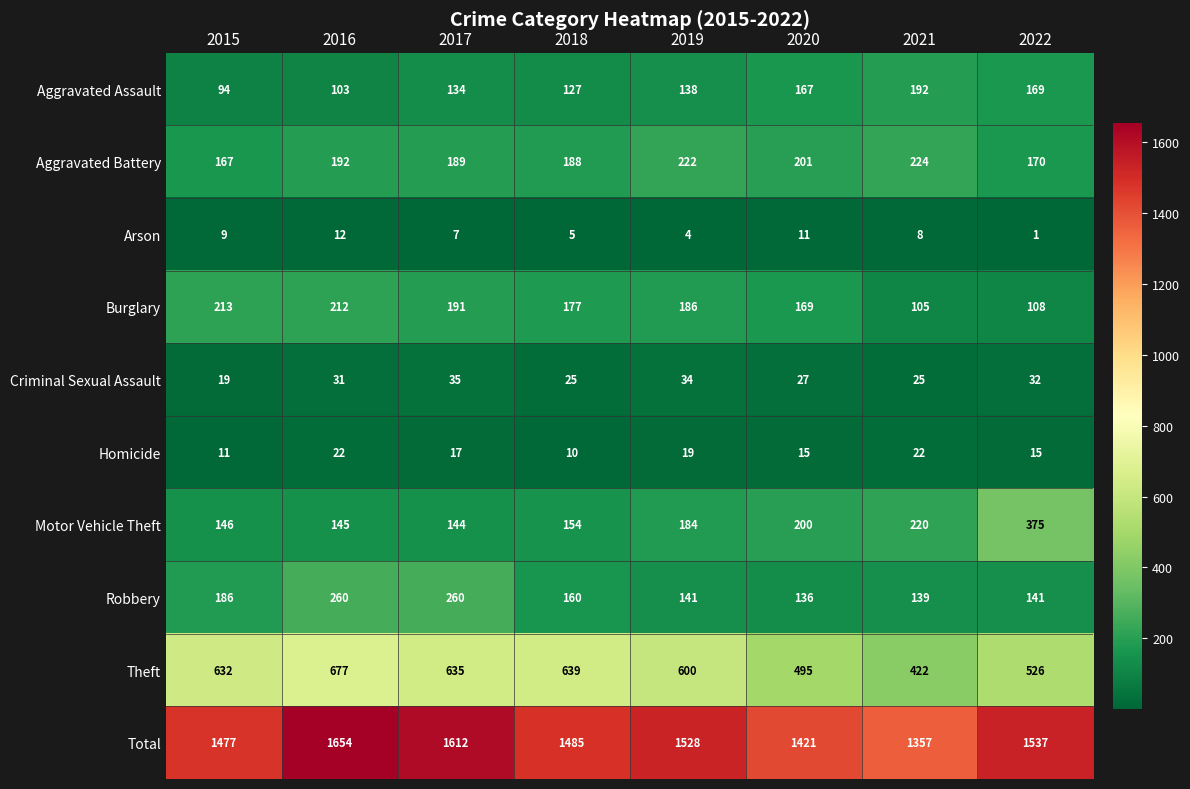

The value of Homicide at 2015 is 5. True or false?

False